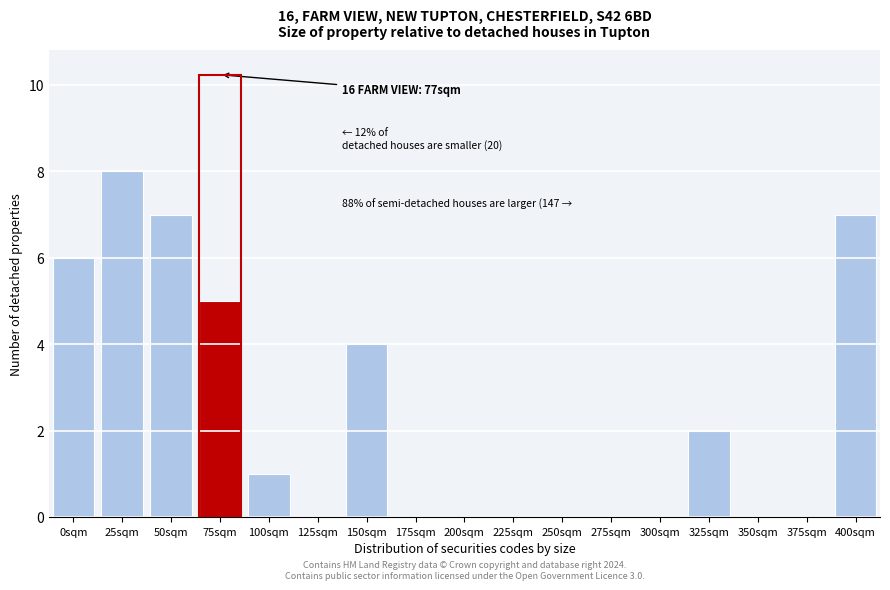

Reading right to left, extract all data points from this chart.

400sqm=7	375sqm=0	350sqm=0	325sqm=2	300sqm=0	275sqm=0	250sqm=0	225sqm=0	200sqm=0	175sqm=0	150sqm=4	125sqm=0	100sqm=1	75sqm=5	50sqm=7	25sqm=8	0sqm=6